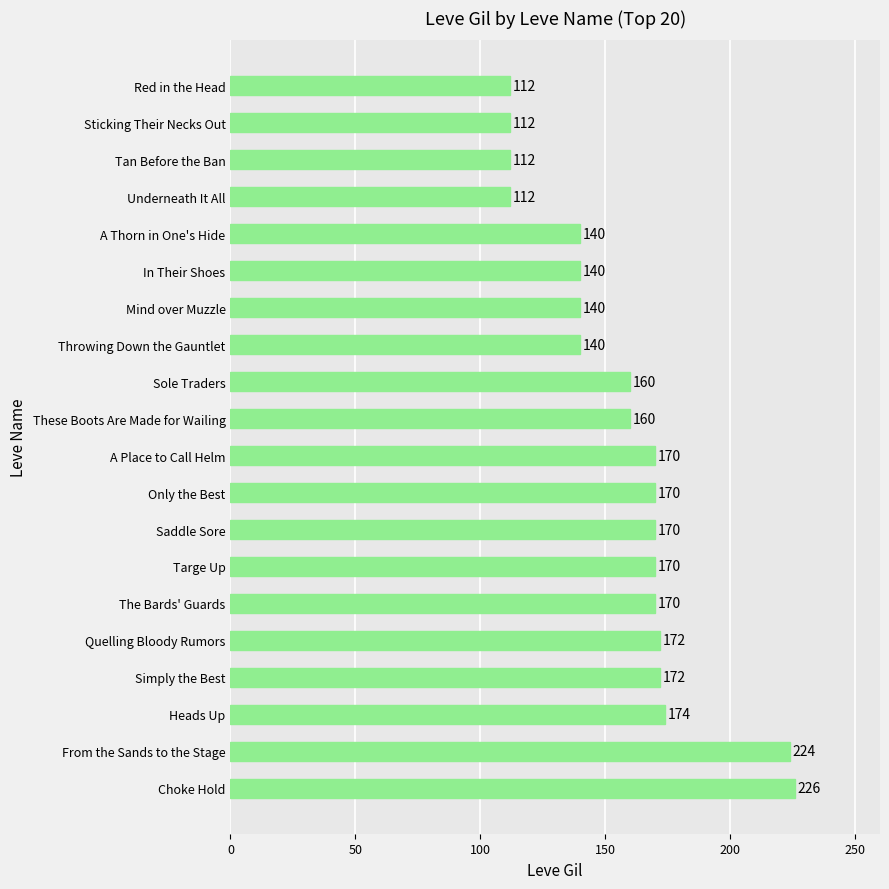

What is the sum of the values at These Boots Are Made for Wailing and Choke Hold?

386